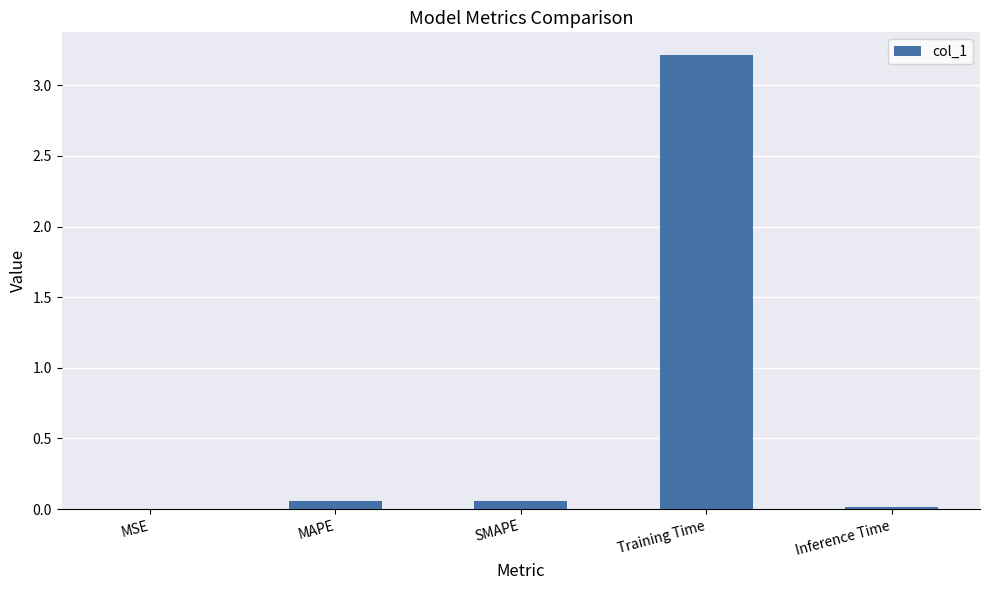

Between MSE and Training Time, which is larger?

Training Time